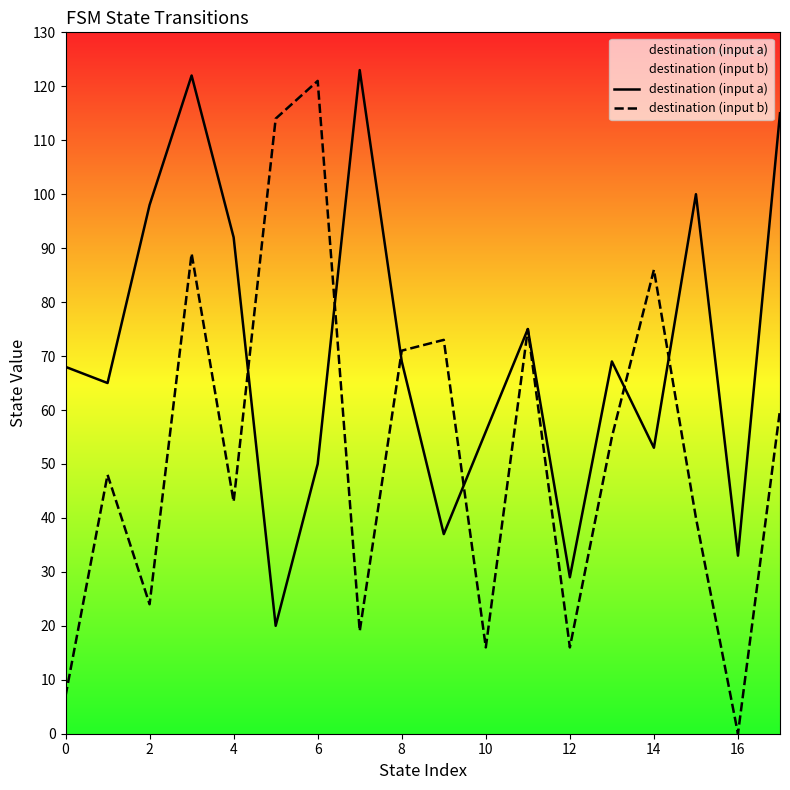

Which series has the largest total across all categories?

destination (input a)